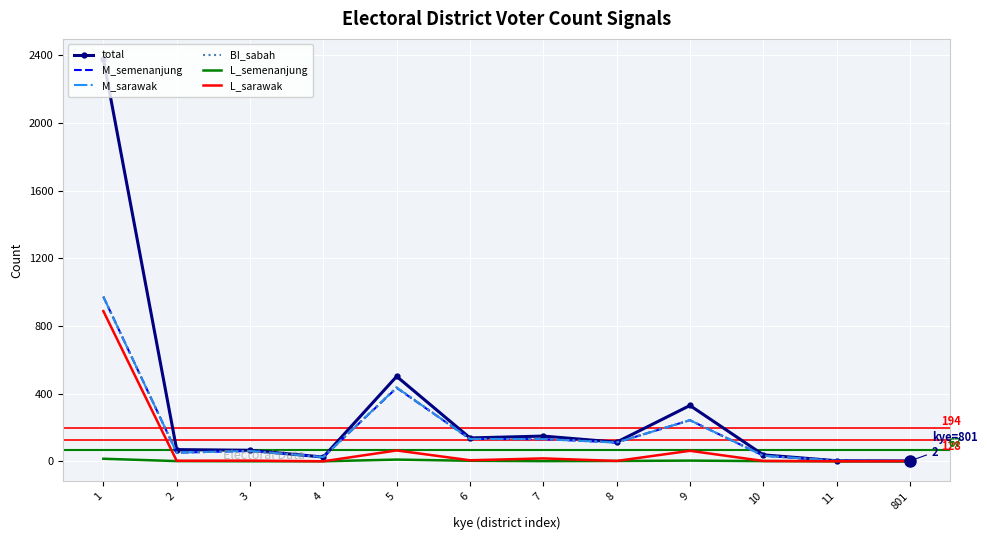

What is the maximum value shown in the chart?

2379